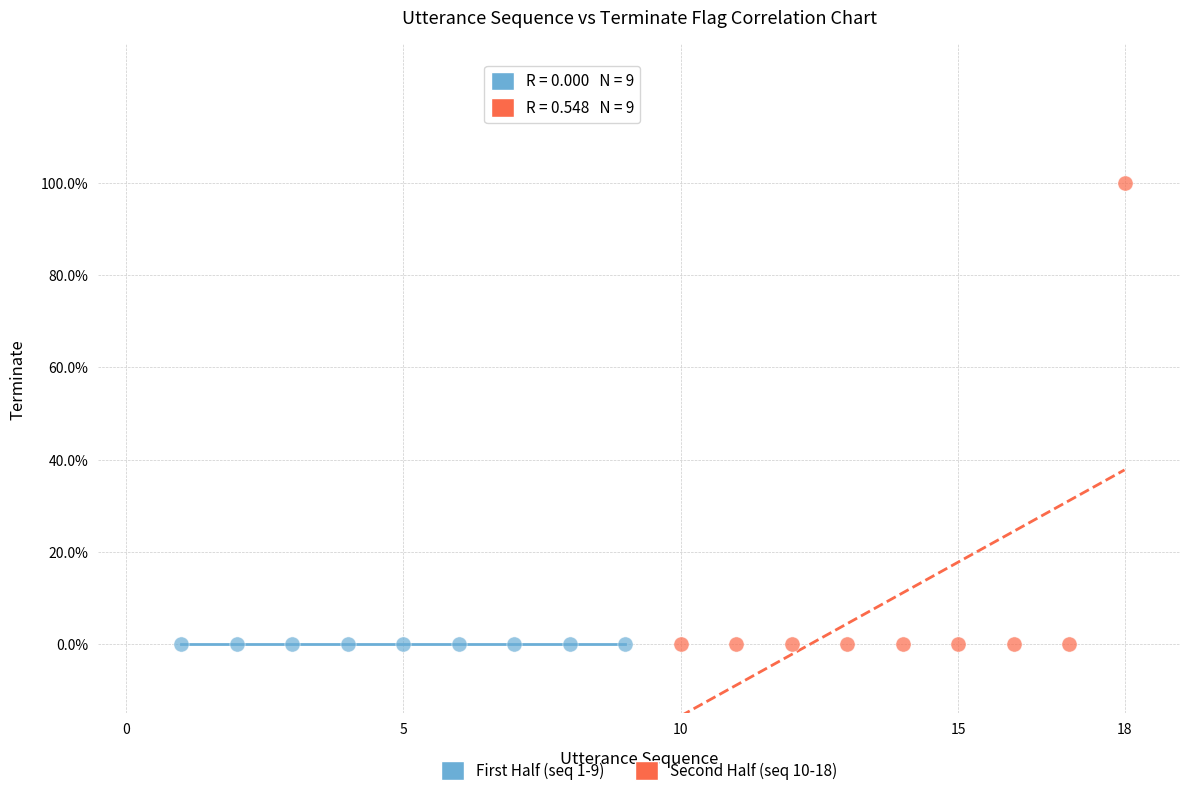

What are all the series names shown in the legend?

First Half (seq 1-9), Second Half (seq 10-18)